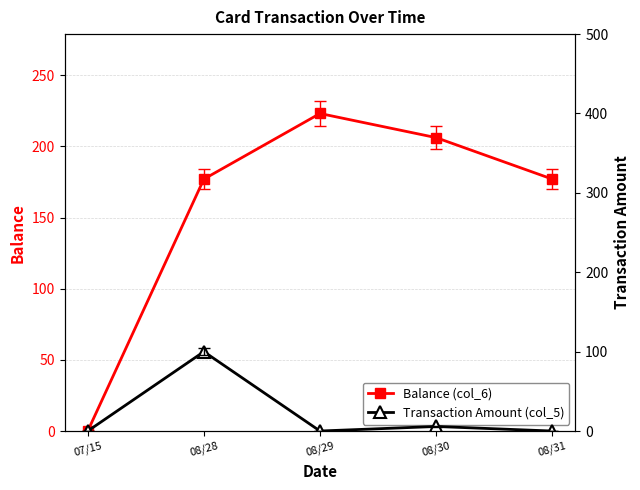

Is the value of Transaction Amount (col_5) at 08/29 greater than the value of Balance (col_6) at 08/28?

No